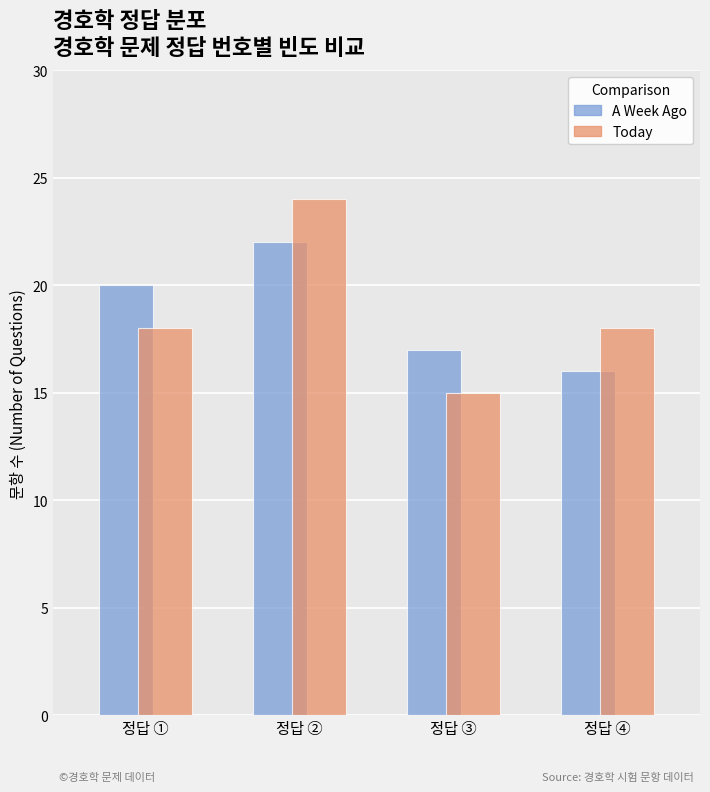

Rank the series by their maximum value, from lowest to highest.

A Week Ago, Today